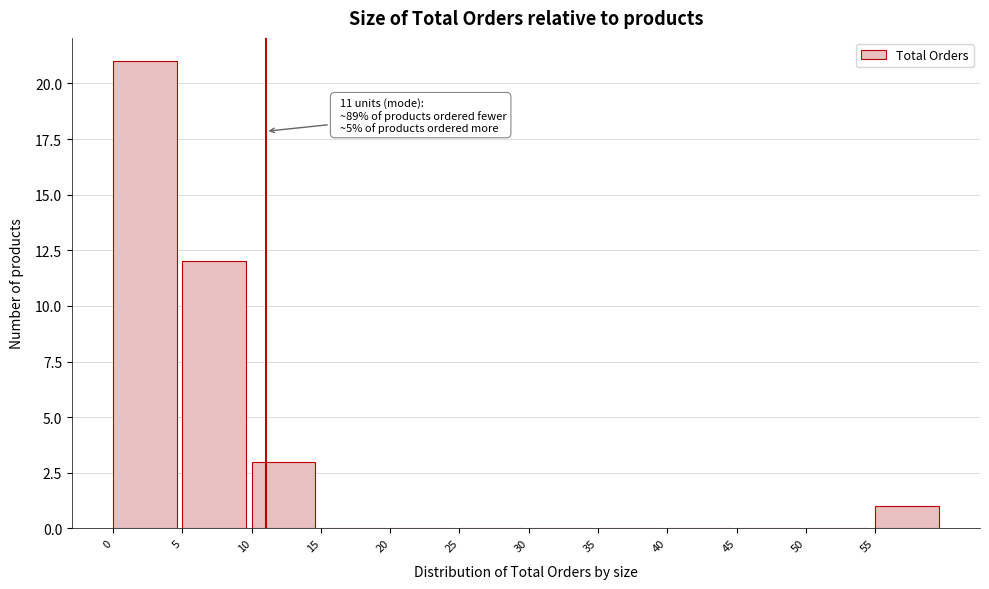

Which range on the x-axis has the tallest bar?

0 to 5